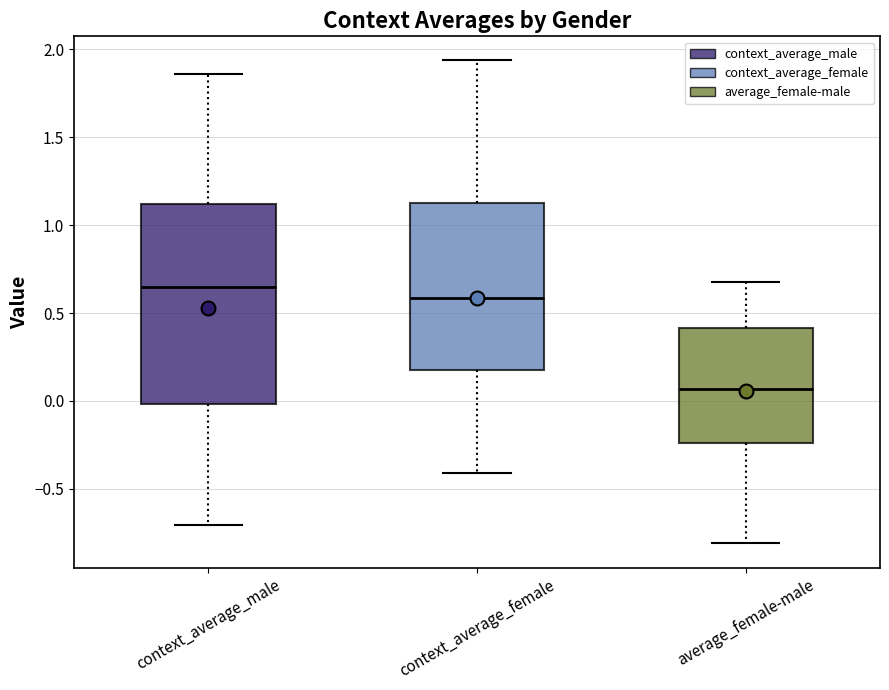

Reading left to right, read every box against the y-axis: the position of its median line, the range the box covers, and the ends of its whiskers. The values are not printed on the chart, so give them approximately, as read against the axis.

context_average_male: median 0.65, box 0.00 to 1.10, whiskers -0.70 to 1.85
context_average_female: median 0.60, box 0.15 to 1.15, whiskers -0.40 to 1.95
average_female-male: median 0.05, box -0.25 to 0.40, whiskers -0.80 to 0.65